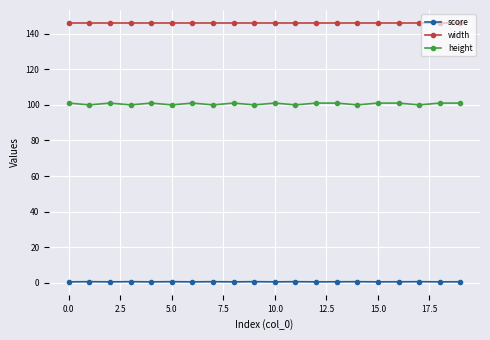

Rank the series by their average value, from highest to lowest.

width, height, score